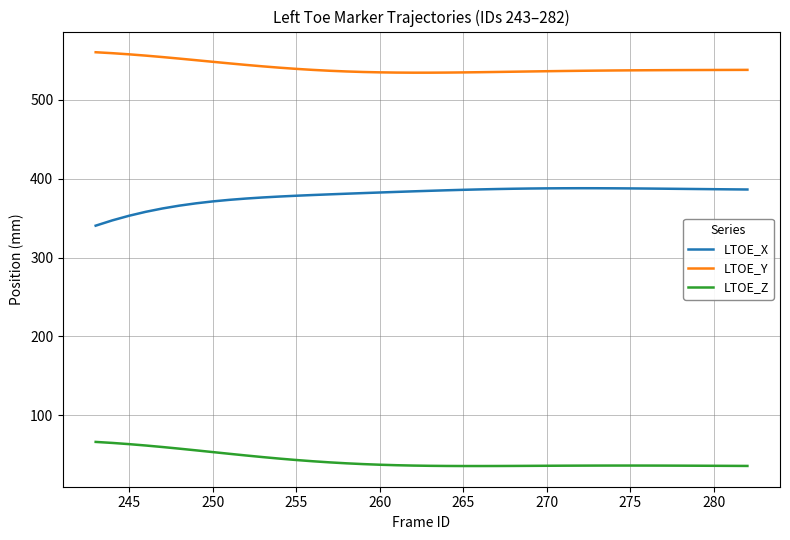

Rank the series by their maximum value, from highest to lowest.

LTOE_Y, LTOE_X, LTOE_Z